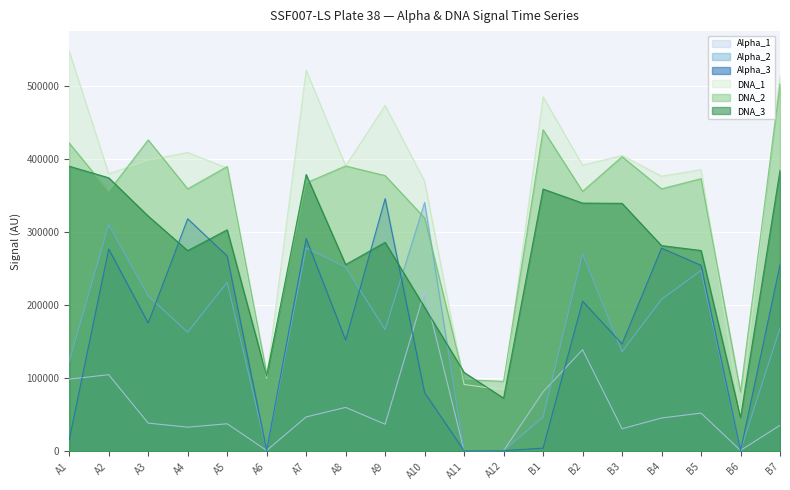

Between A8 and B2, which is larger?

B2